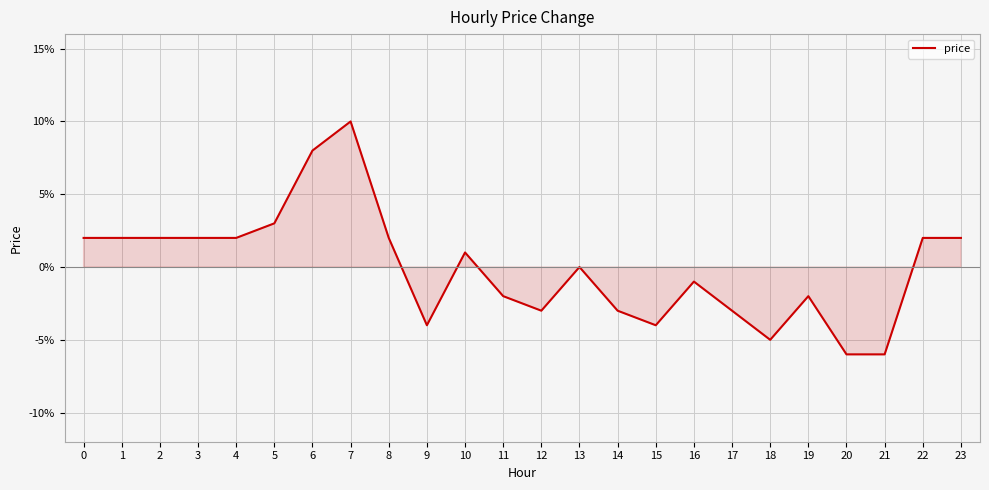

Which label corresponds to the largest value in the chart?

7